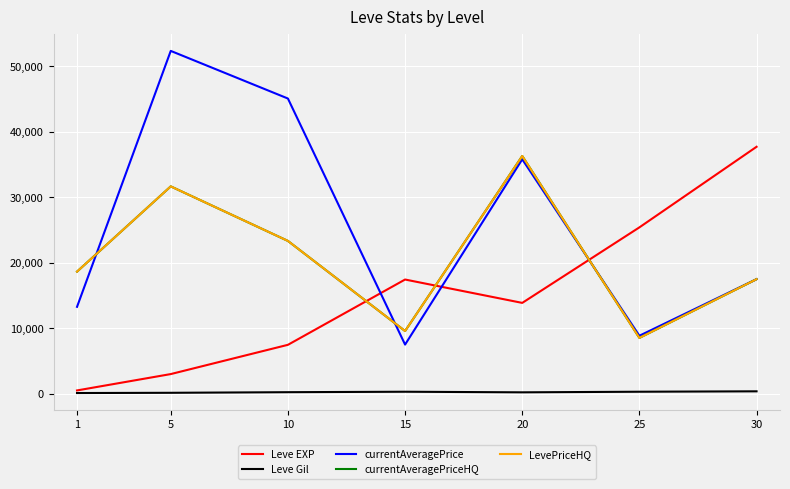

Rank the series by their maximum value, from highest to lowest.

currentAveragePrice, Leve EXP, currentAveragePriceHQ, LevePriceHQ, Leve Gil